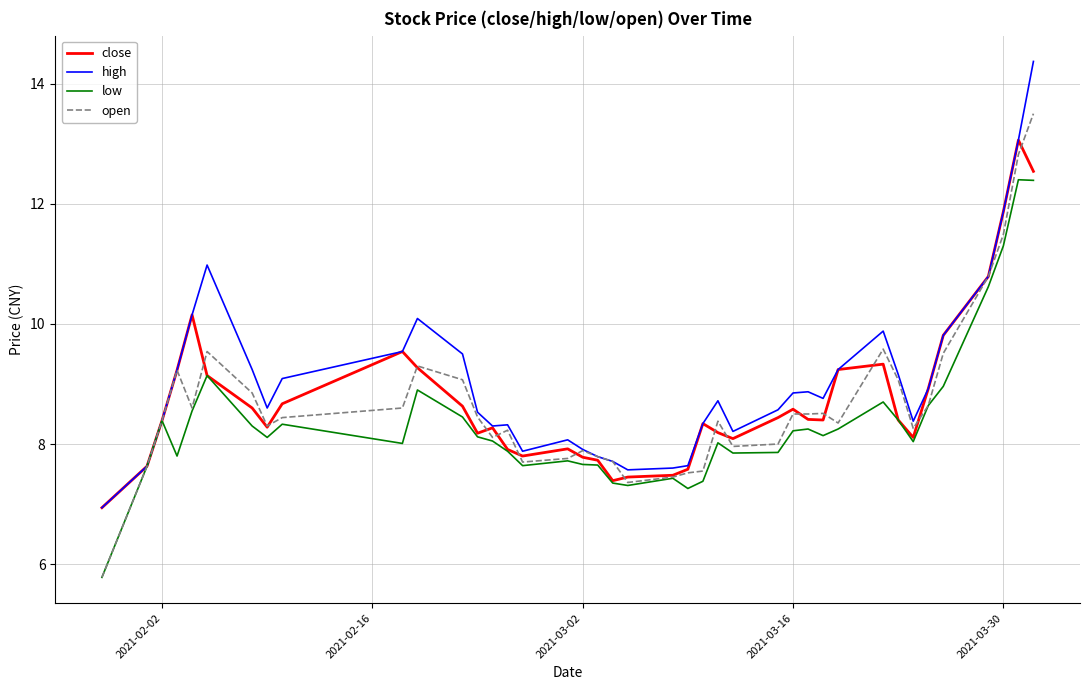

What is the greatest value displayed?

14.4